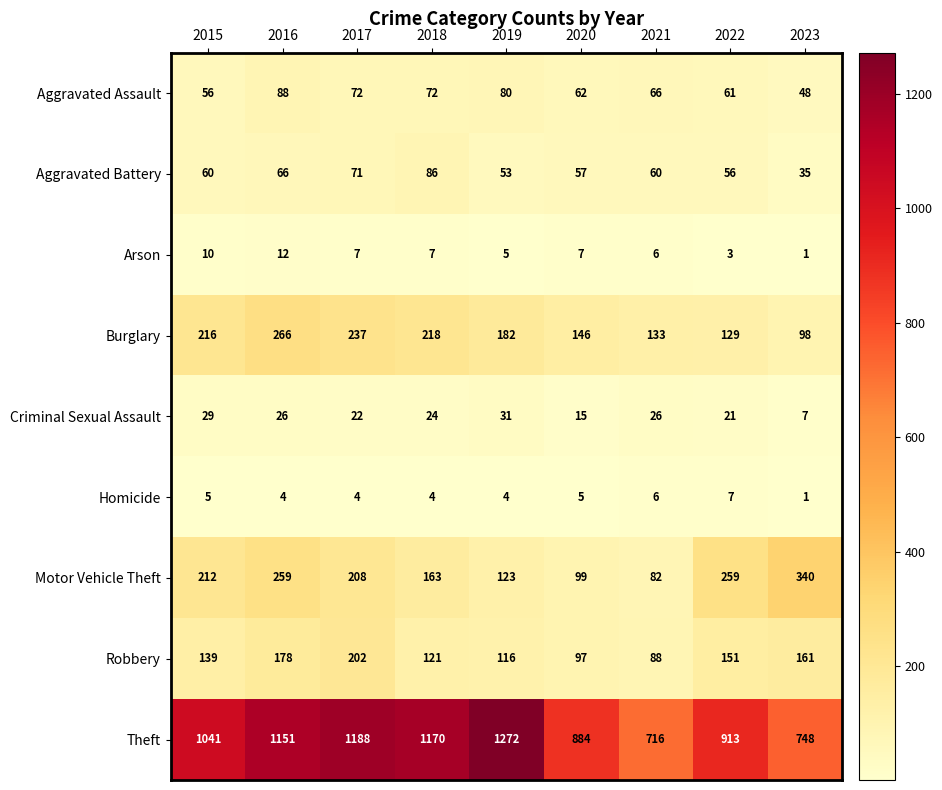

The value of Theft at 2018 is 1170. True or false?

True